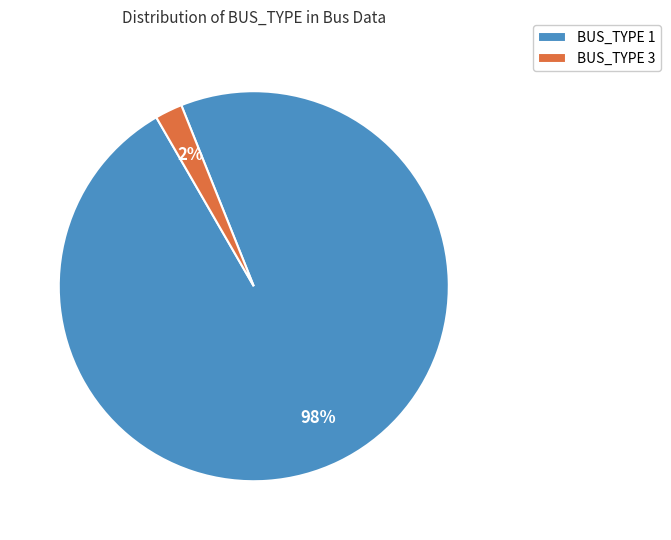

What is the largest slice in the pie chart?

BUS_TYPE 1